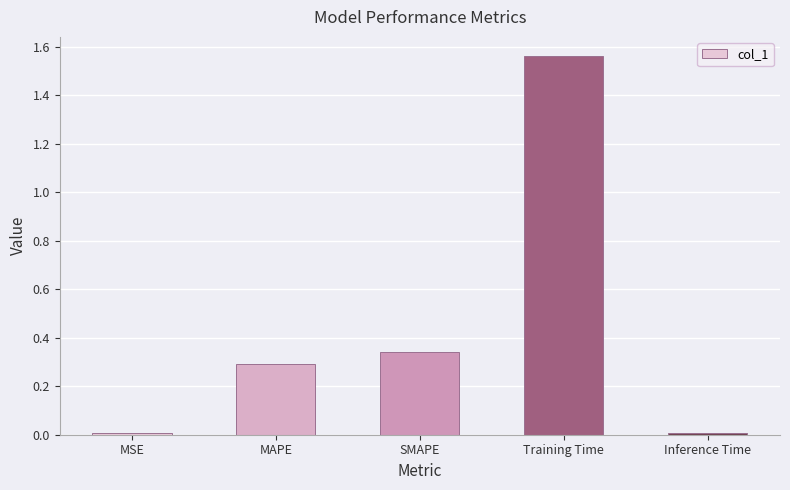

True or false: the data shows 2.5 at Training Time.

False